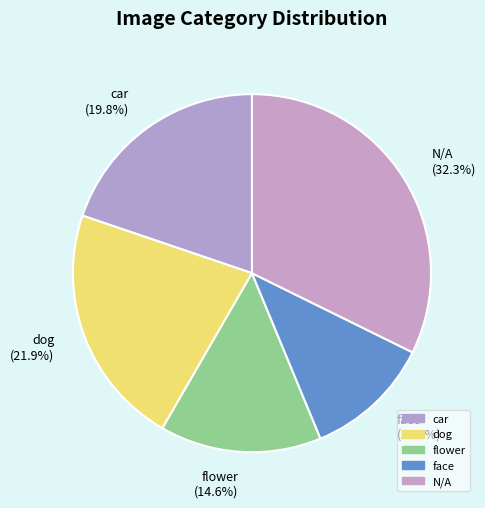

To the nearest percent, what is the difference between the dog and car slice percentages?

2%